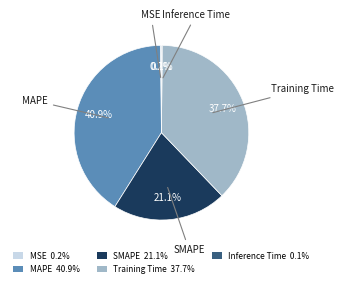

What percentage is the MAPE slice, to the nearest percent?

41%